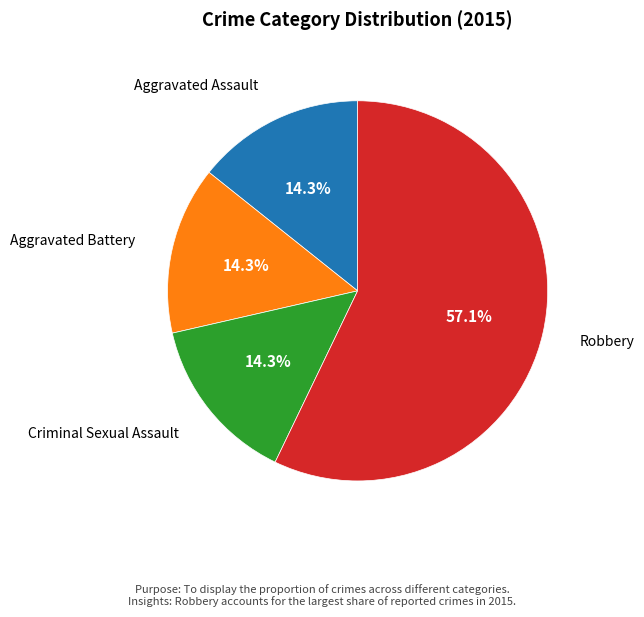

Is there a majority slice in this chart?

Yes